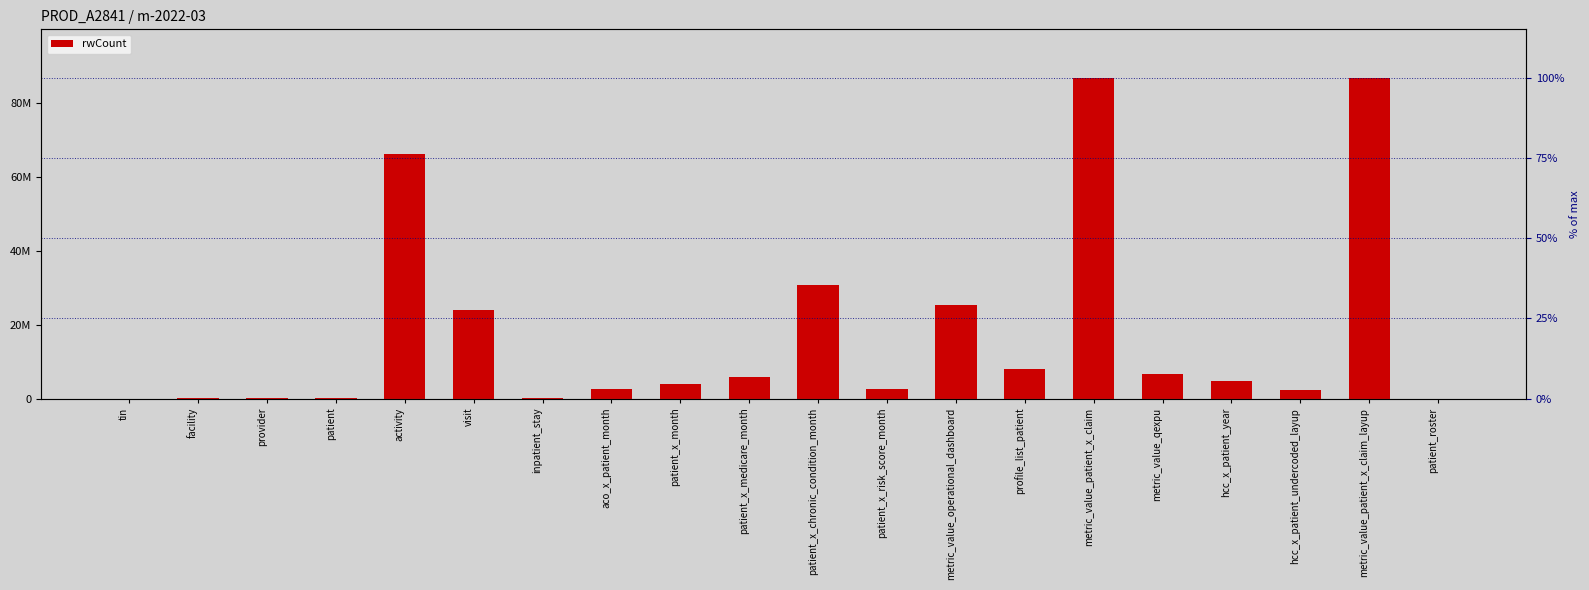

Rank the categories by value from lowest to highest.

patient_roster, tin, facility, patient, provider, inpatient_stay, hcc_x_patient_undercoded_layup, patient_x_risk_score_month, aco_x_patient_month, patient_x_month, hcc_x_patient_year, patient_x_medicare_month, metric_value_qexpu, profile_list_patient, visit, metric_value_operational_dashboard, patient_x_chronic_condition_month, activity, metric_value_patient_x_claim, metric_value_patient_x_claim_layup